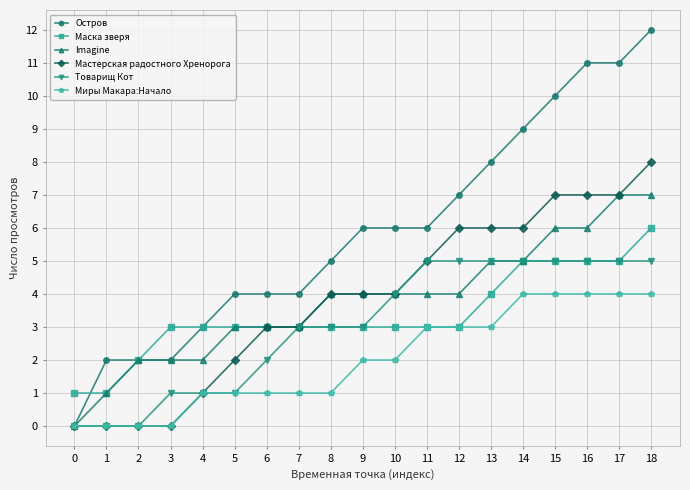

Reading right to left, what are all the values shown in this chart?

Остров: 12	11	11	10	9	8	7	6	6	6	5	4	4	4	3	2	2	2	0
Маска зверя: 6	5	5	5	5	4	3	3	3	3	3	3	3	3	3	3	2	1	1
Imagine: 7	7	6	6	5	5	4	4	4	4	4	3	3	3	2	2	2	1	0
Мастерская радостного Хренорога: 8	7	7	7	6	6	6	5	4	4	4	3	3	2	1	0	0	0	0
Товарищ Кот: 5	5	5	5	5	5	5	5	4	3	3	3	2	1	1	1	0	0	0
Миры Макара:Начало: 4	4	4	4	4	3	3	3	2	2	1	1	1	1	1	0	0	0	0